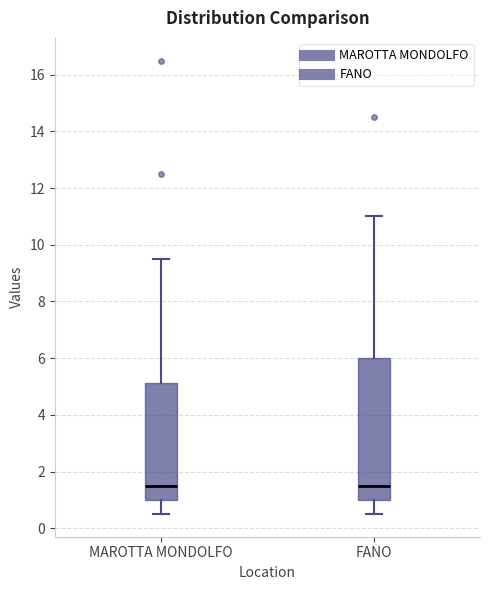

Reading left to right, read every box against the y-axis: the position of its median line, the range the box covers, and the ends of its whiskers. The values are not printed on the chart, so give them approximately, as read against the axis.

MAROTTA MONDOLFO: median 1.6, box 1.0 to 5.2, whiskers 0.6 to 9.6
FANO: median 1.6, box 1.0 to 6.0, whiskers 0.6 to 11.0